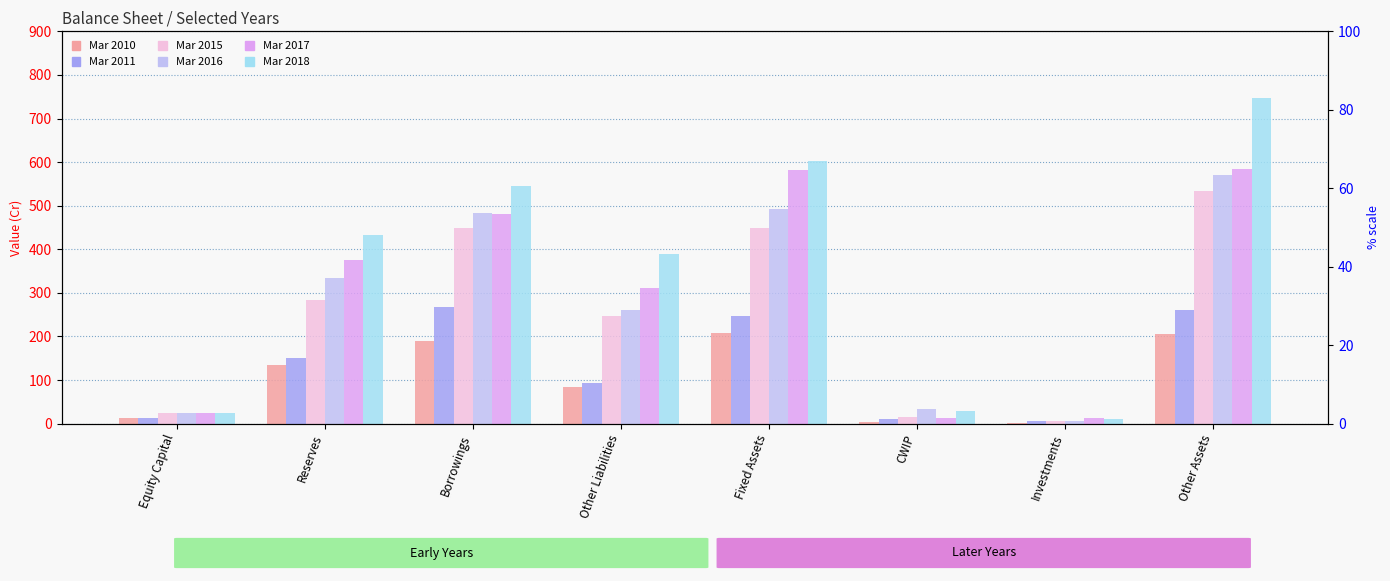

What is the label of the 3rd bar from the right?

CWIP